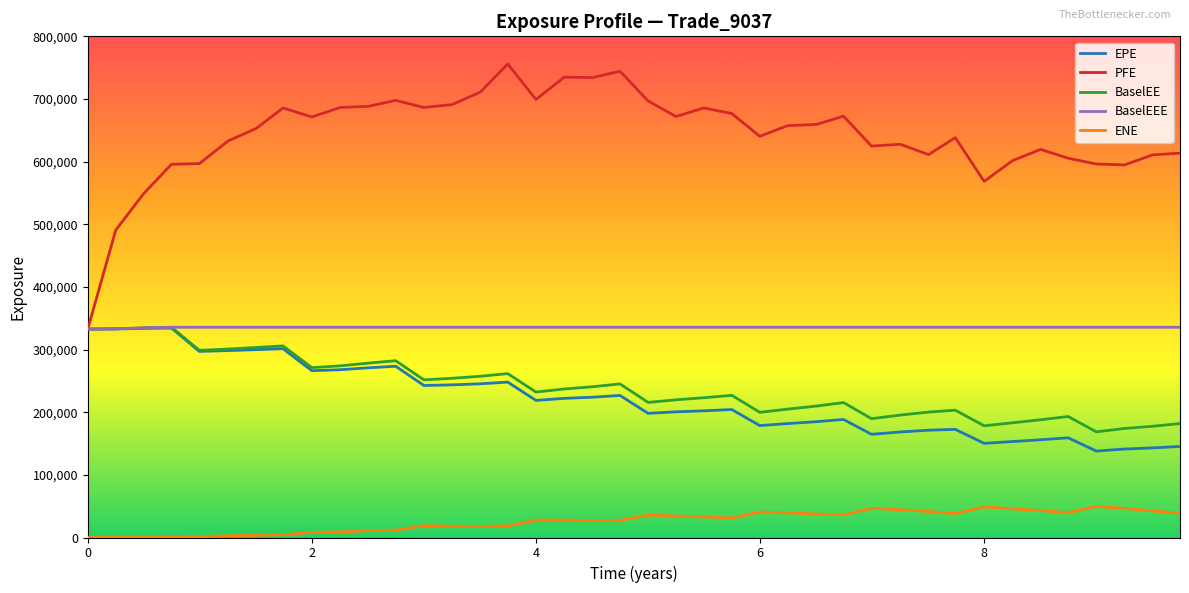

True or false: ENE and EPE intersect in this chart.

False